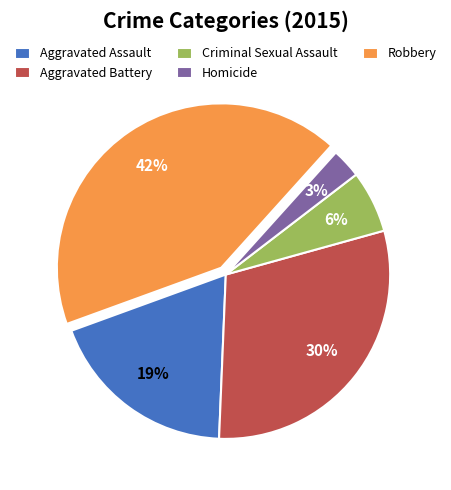

To the nearest percent, what is the difference between the Homicide and Robbery slice percentages?

39%